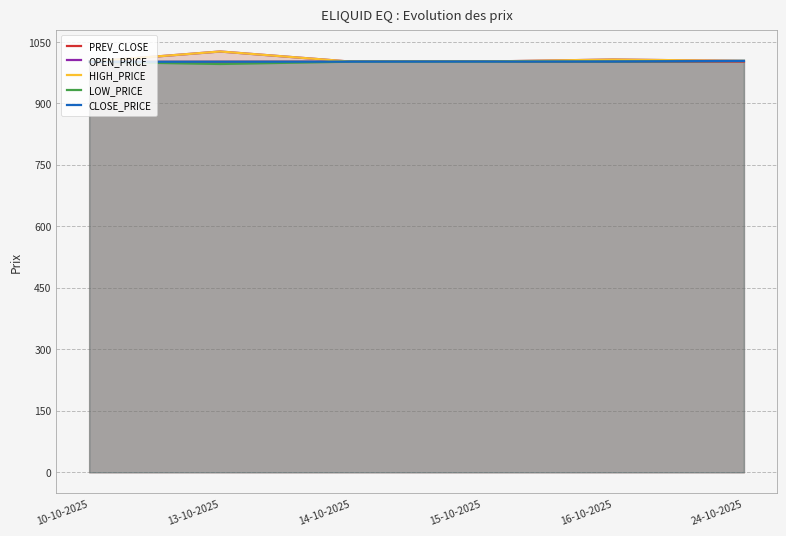

True or false: HIGH_PRICE and PREV_CLOSE cross at least once.

False